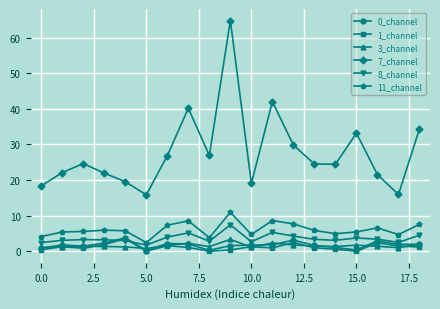

What is the minimum value for 8_channel?

1.7